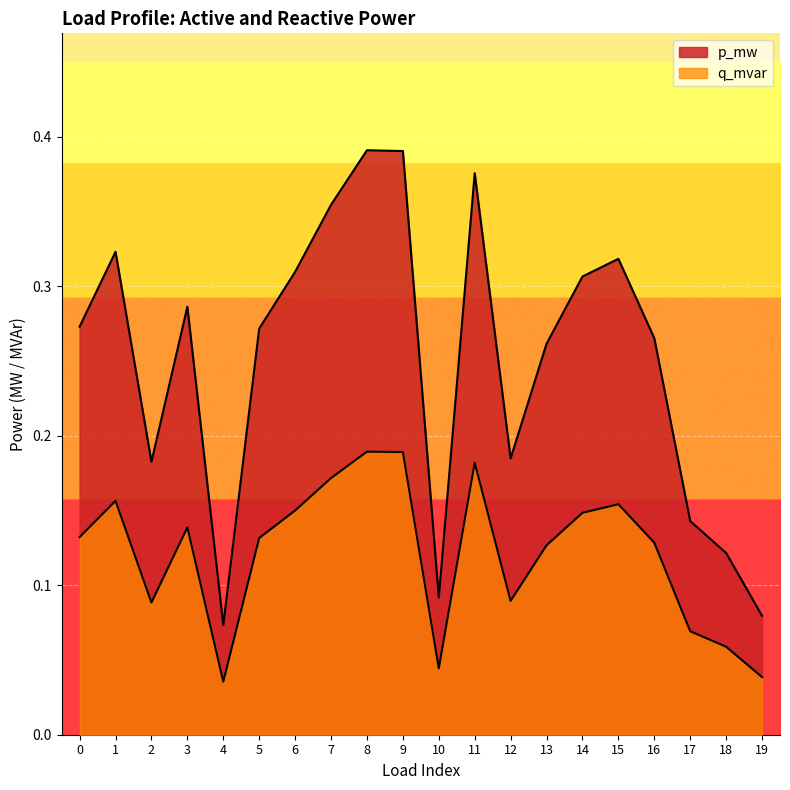

What are all the series names shown in the legend?

p_mw, q_mvar